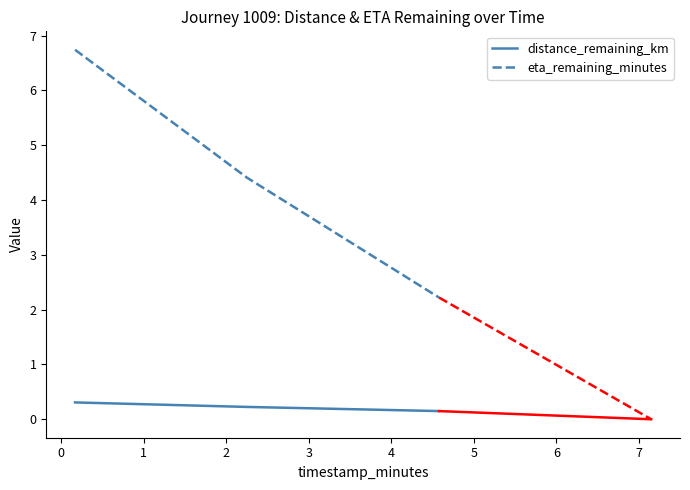

How many categories are shown in the chart?

3